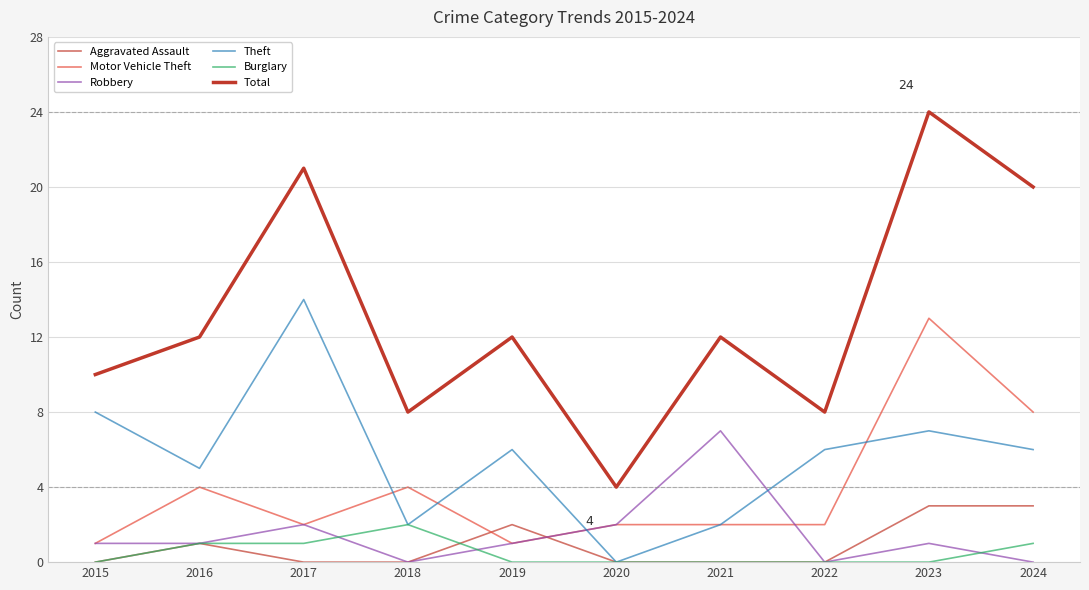

Does the chart display data point markers on the line(s)?

No